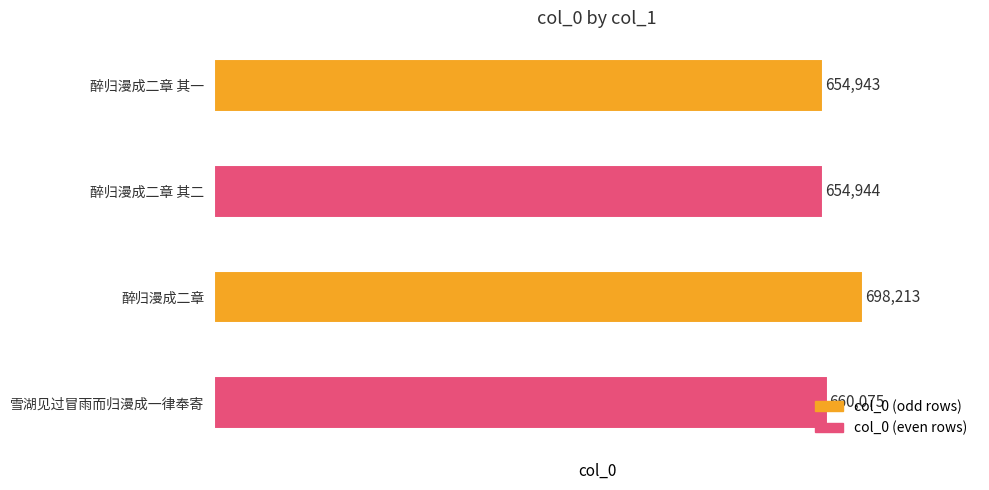

Is it true that the value at 醉归漫成二章 其一 is 654943?

True